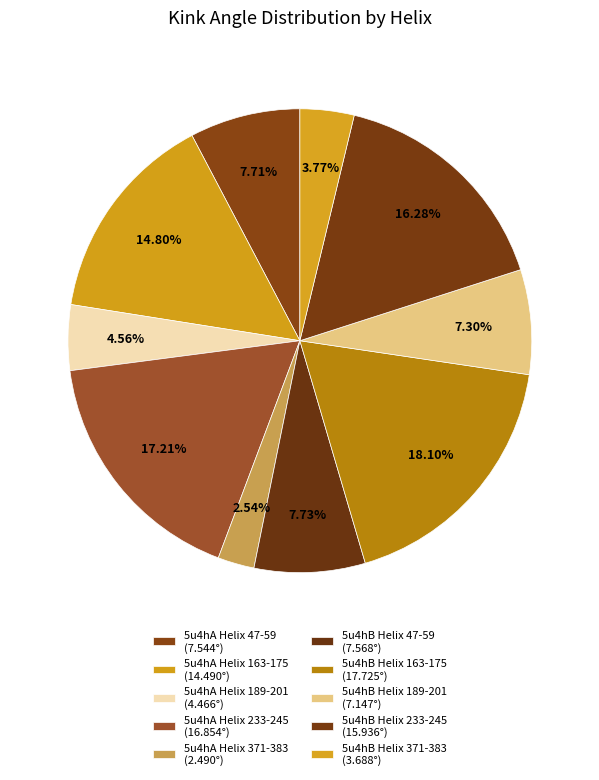

What portion of the pie excludes 5u4hB Helix 371-383?

96.2%